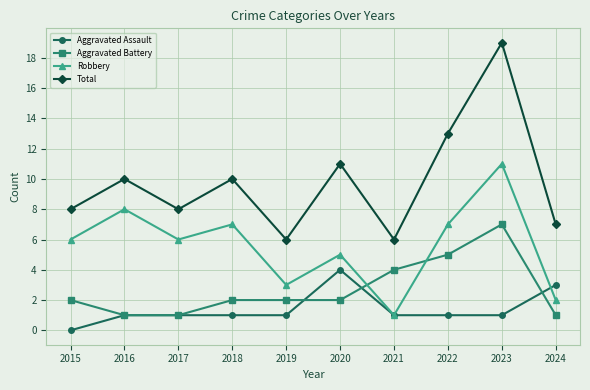

At how many categories does at least one series exceed 16?

1